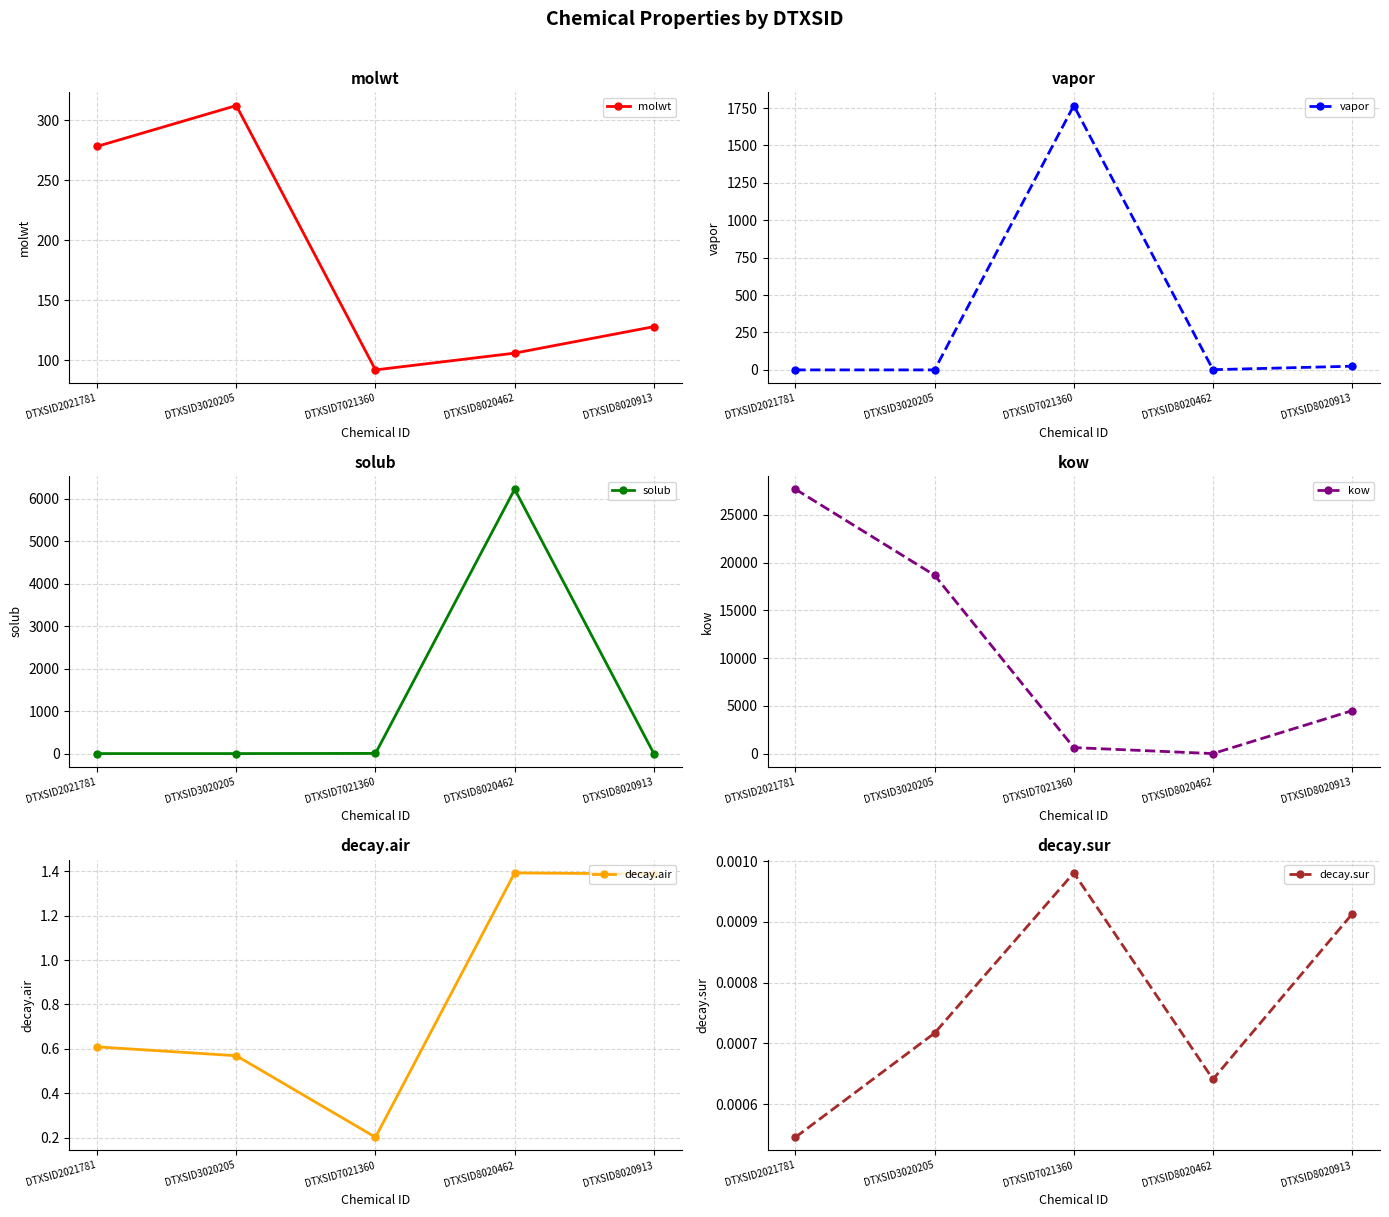

Between DTXSID3020205 and DTXSID8020462, which series saw the biggest shift?

kow